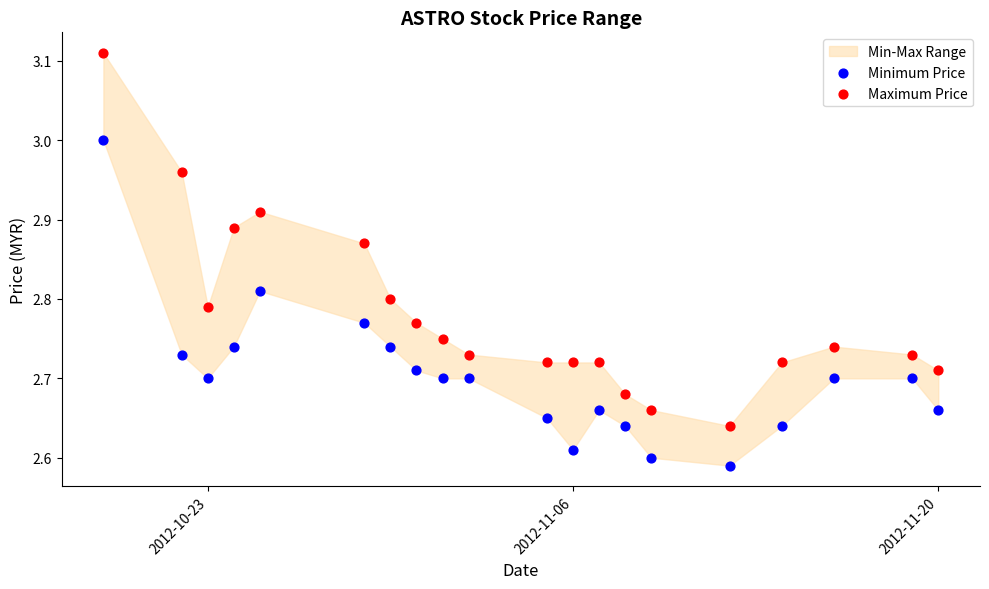

Which series has the largest Y range (max minus min)?

Maximum Price